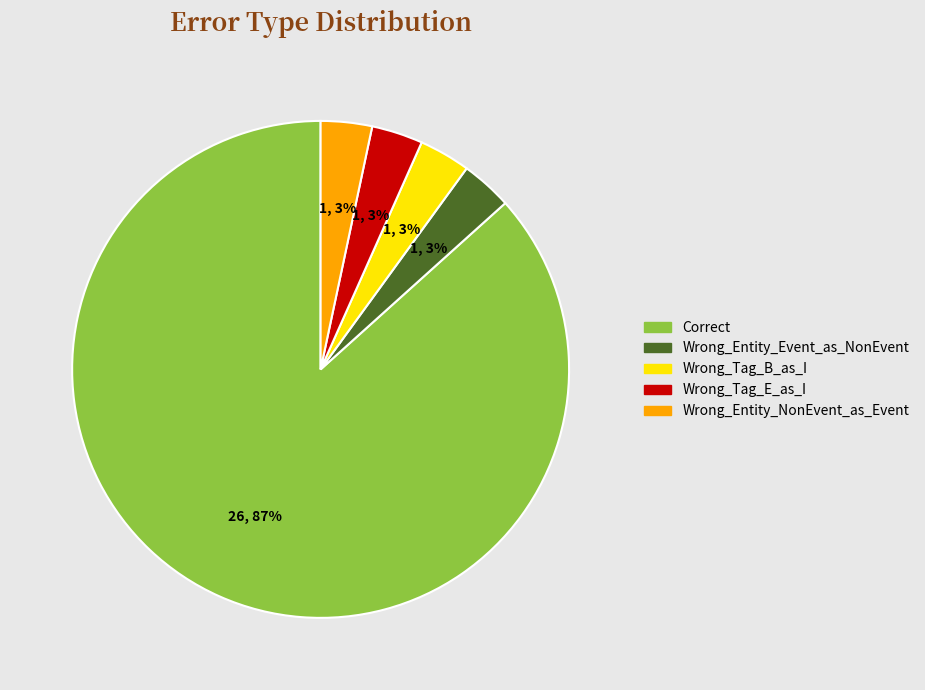

To the nearest percent, what is the average slice percentage?

20%